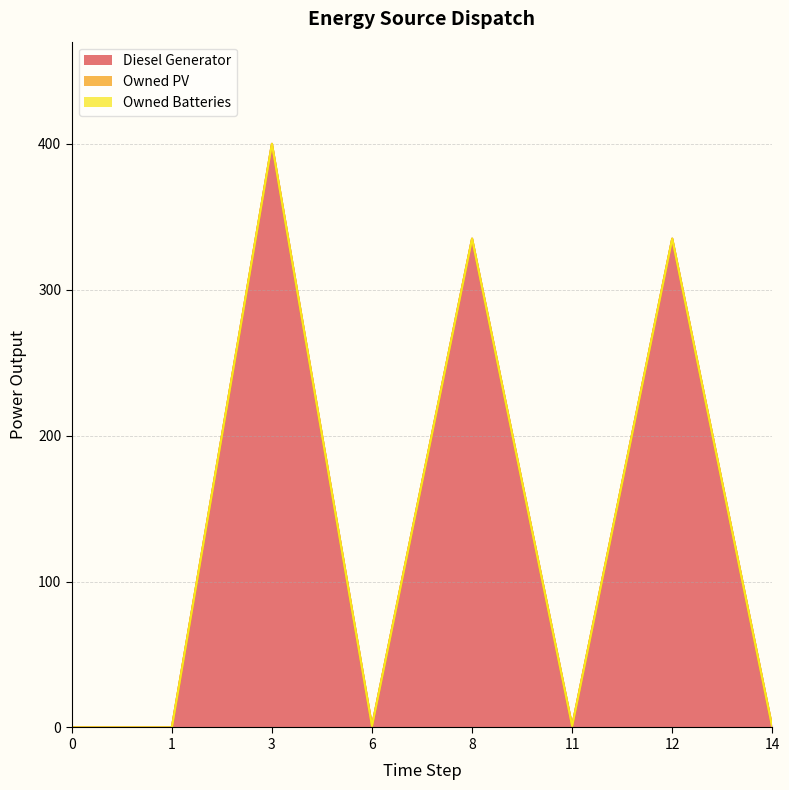

True or false: Owned Batteries and Diesel Generator intersect in this chart.

False